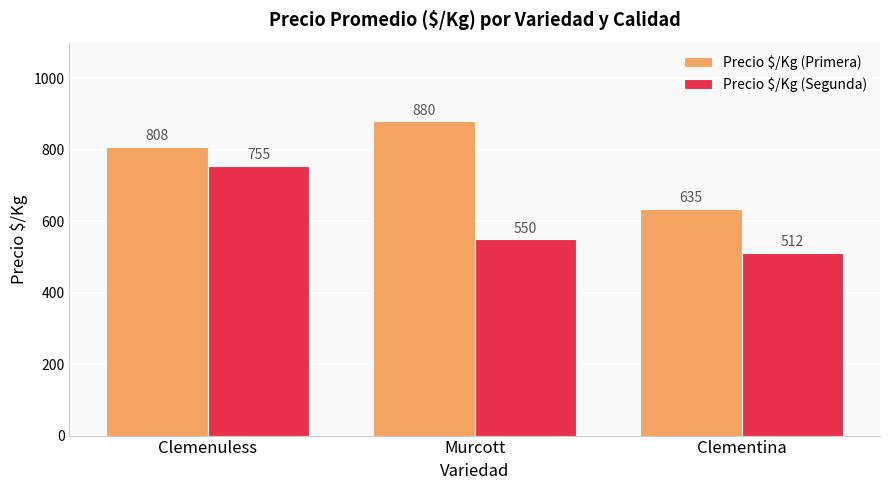

The value of Precio $/Kg (Primera) at Clemenuless is 192. True or false?

False